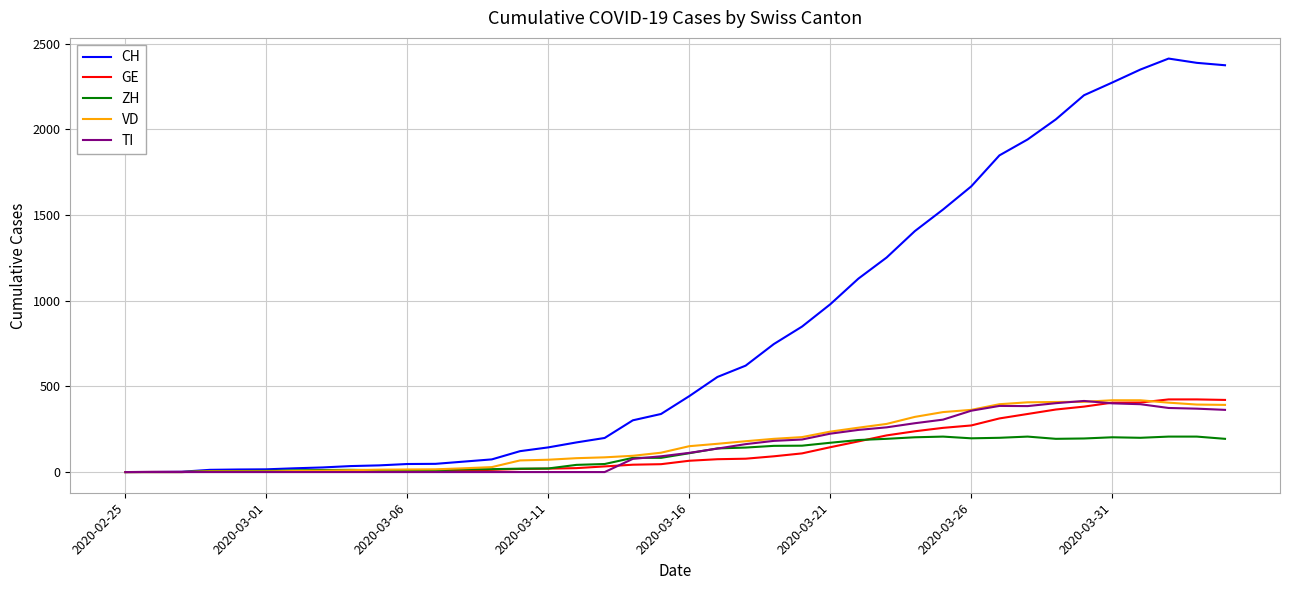

Which series has the widest spread of values?

CH